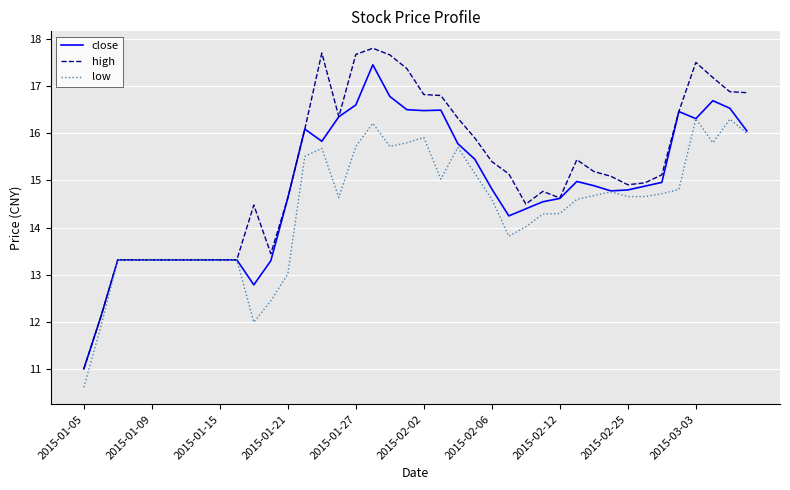

Which series has the largest total across all categories?

high